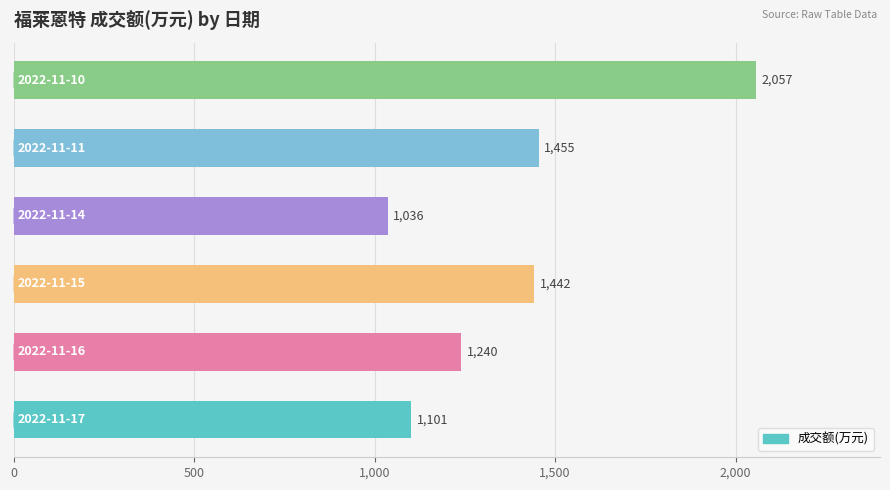

What is the greatest value displayed?

2057